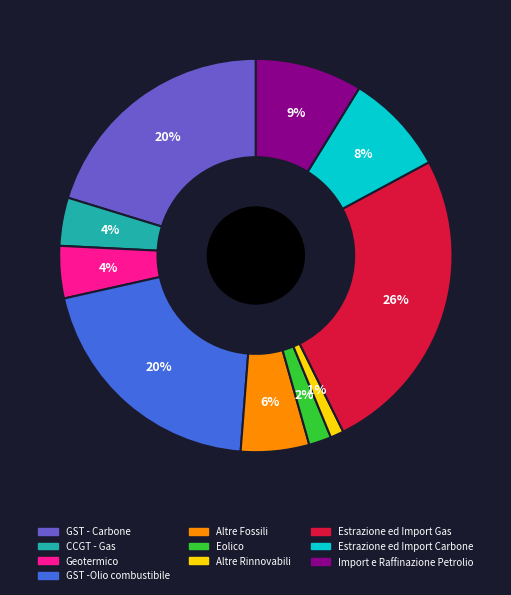

Is it true that Import e Raffinazione Petrolio is 9% of the pie?

True